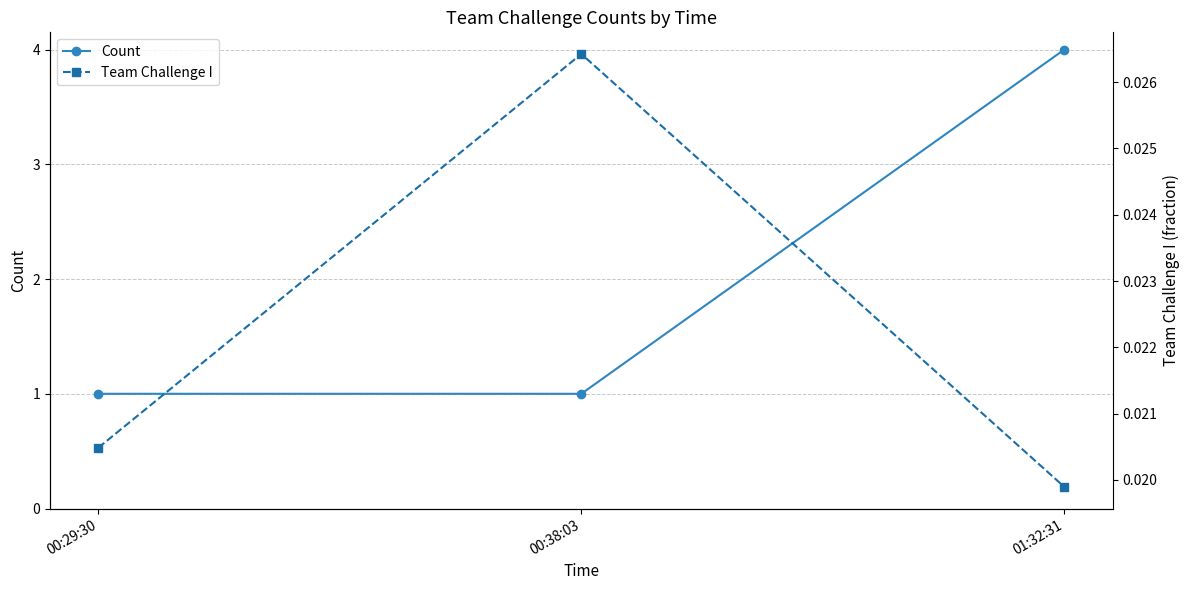

Rank the series at 00:38:03 from lowest to highest value.

Team Challenge I, Count